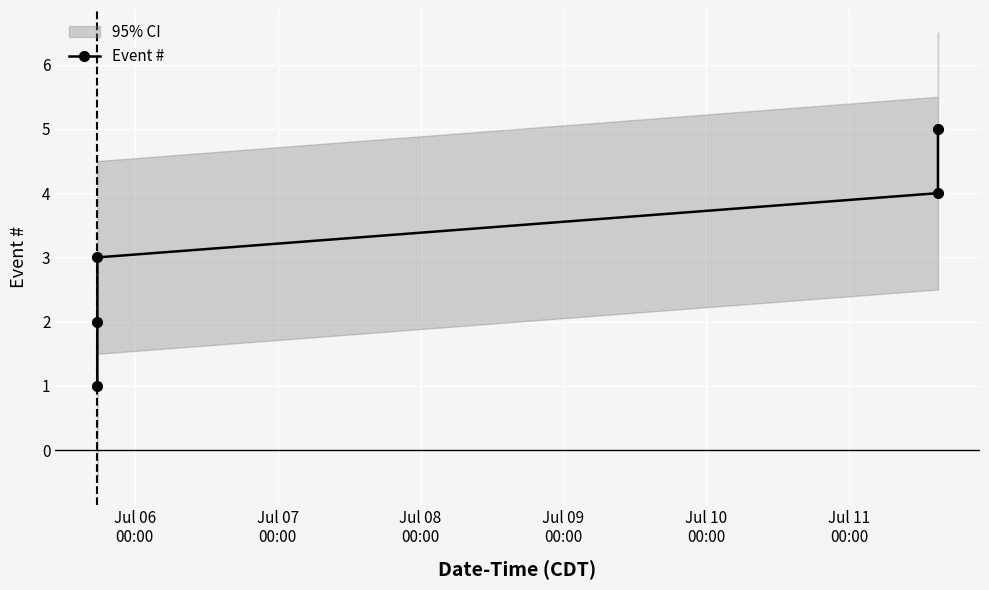

How many lines are shown in the chart?

1